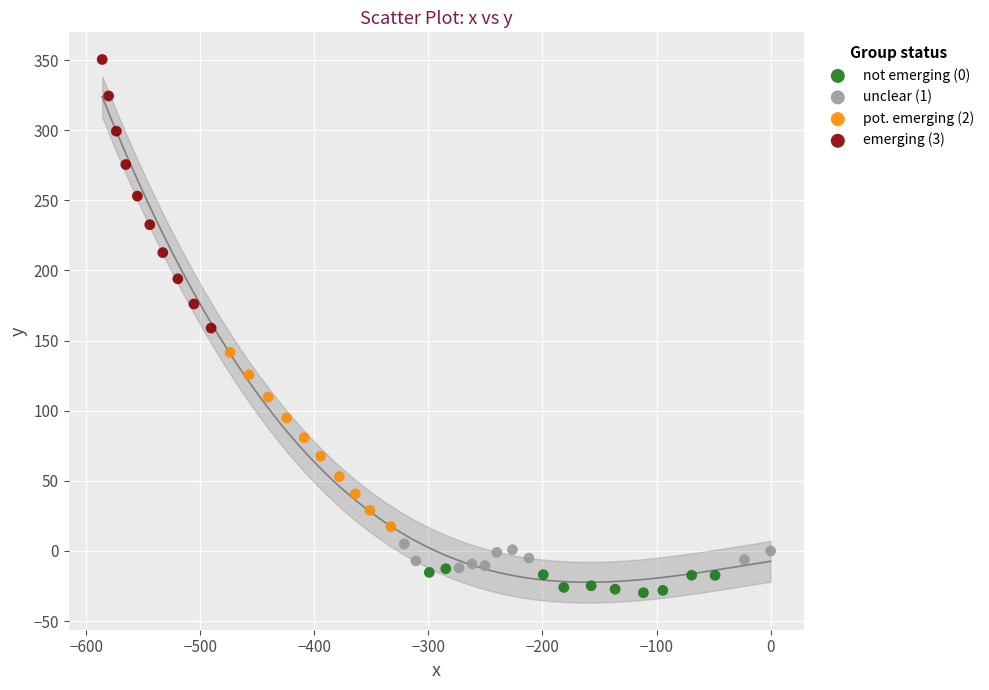

Which series has the widest spread of Y values?

emerging (3)